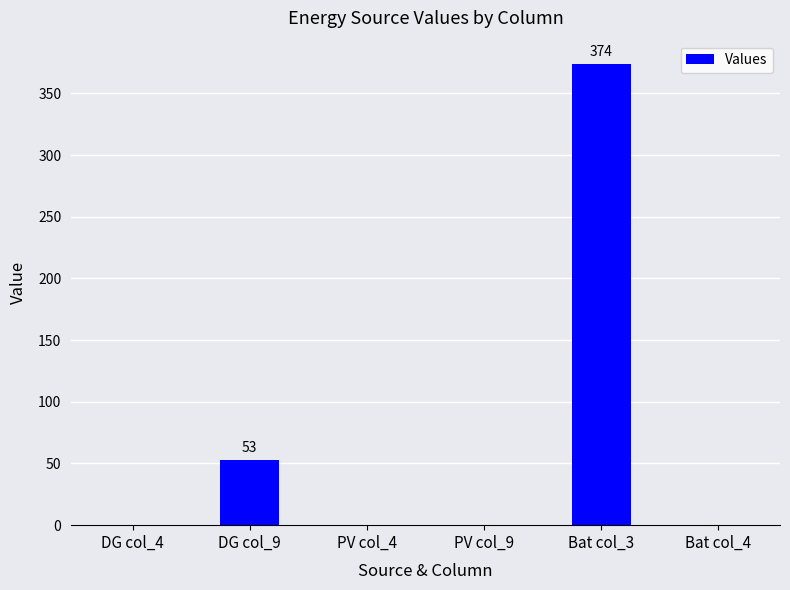

The value at PV col_4 is -163.0. True or false?

False